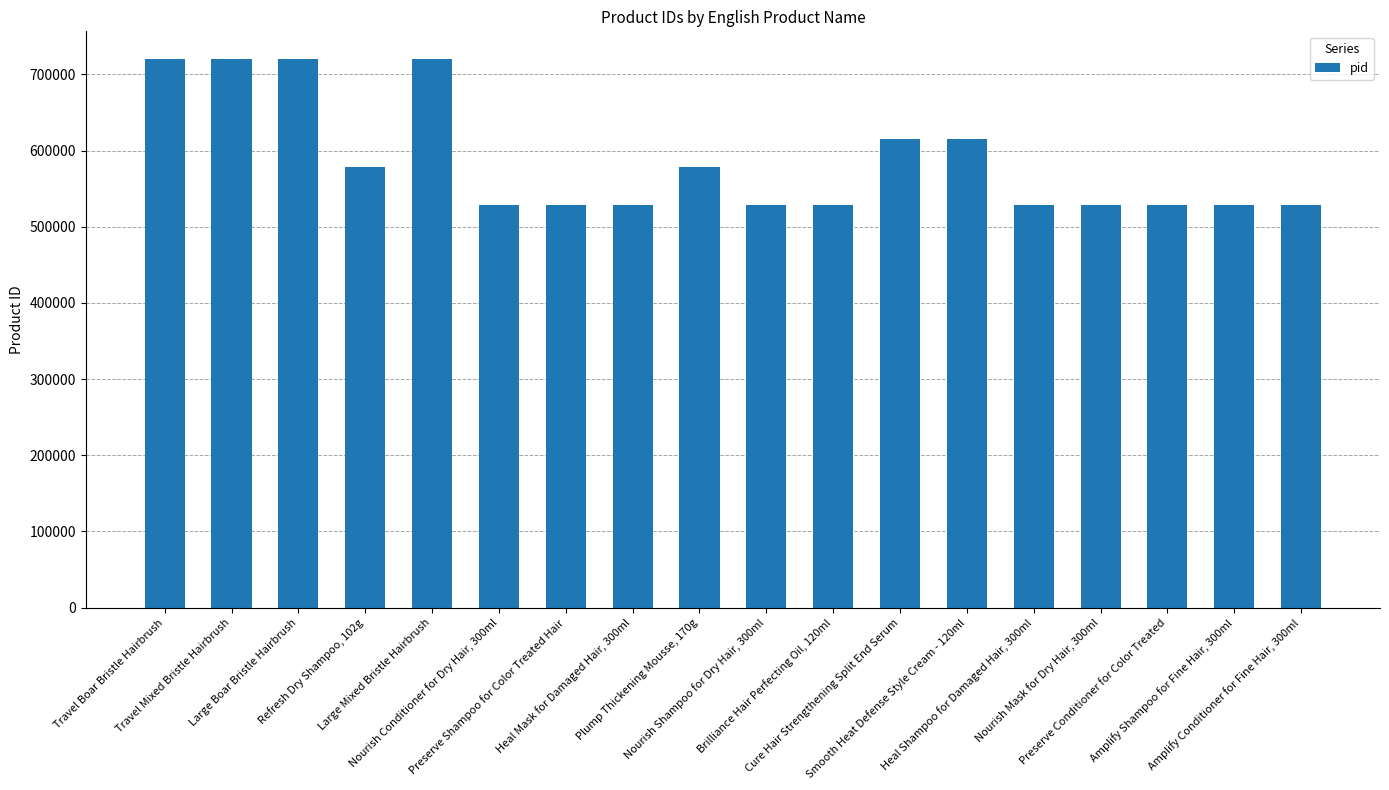

What is the value of the 6th bar from the left?

529204